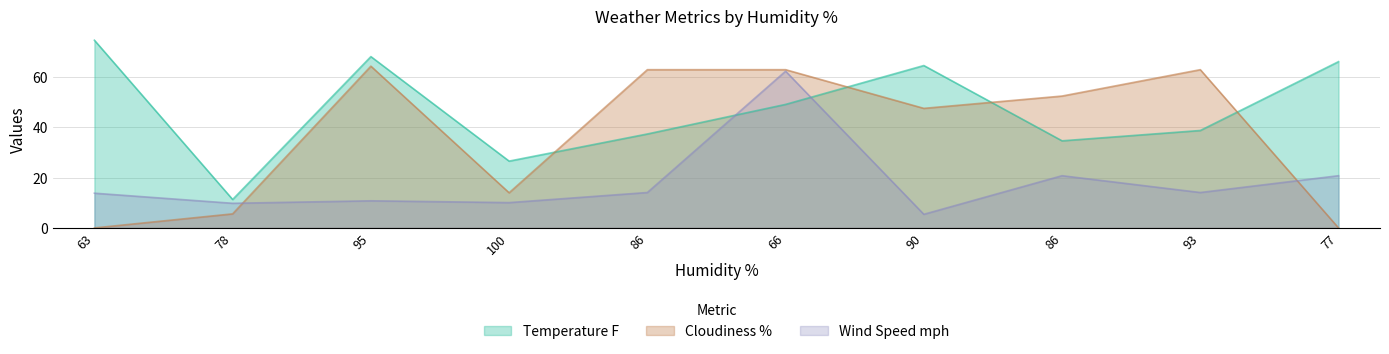

The value of Cloudiness % at 100 is 14.0. True or false?

True